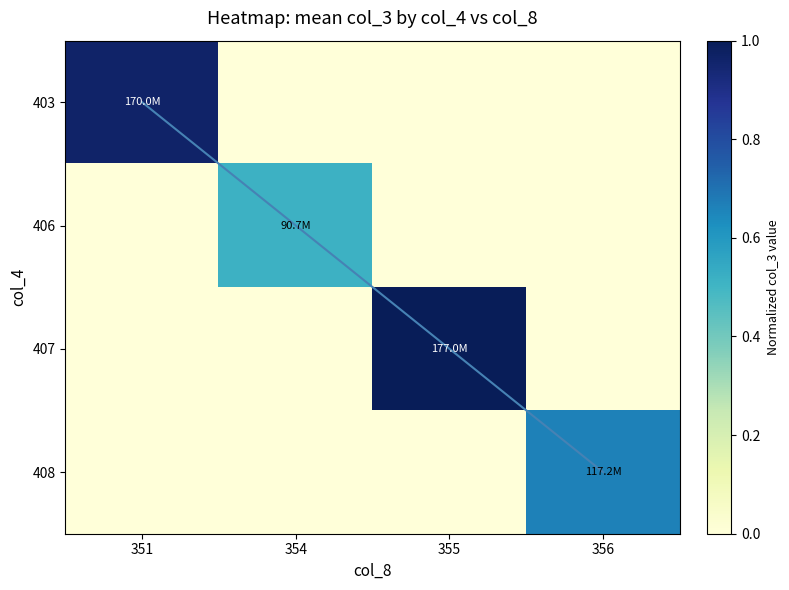

What is the total value across all series at 355?

1.0